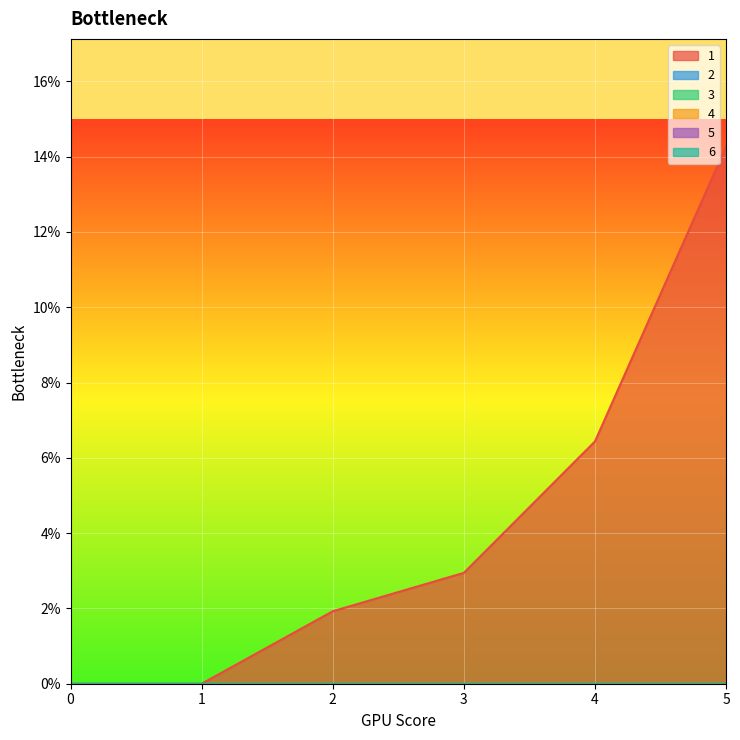

True or false: 1 and 6 intersect in this chart.

False